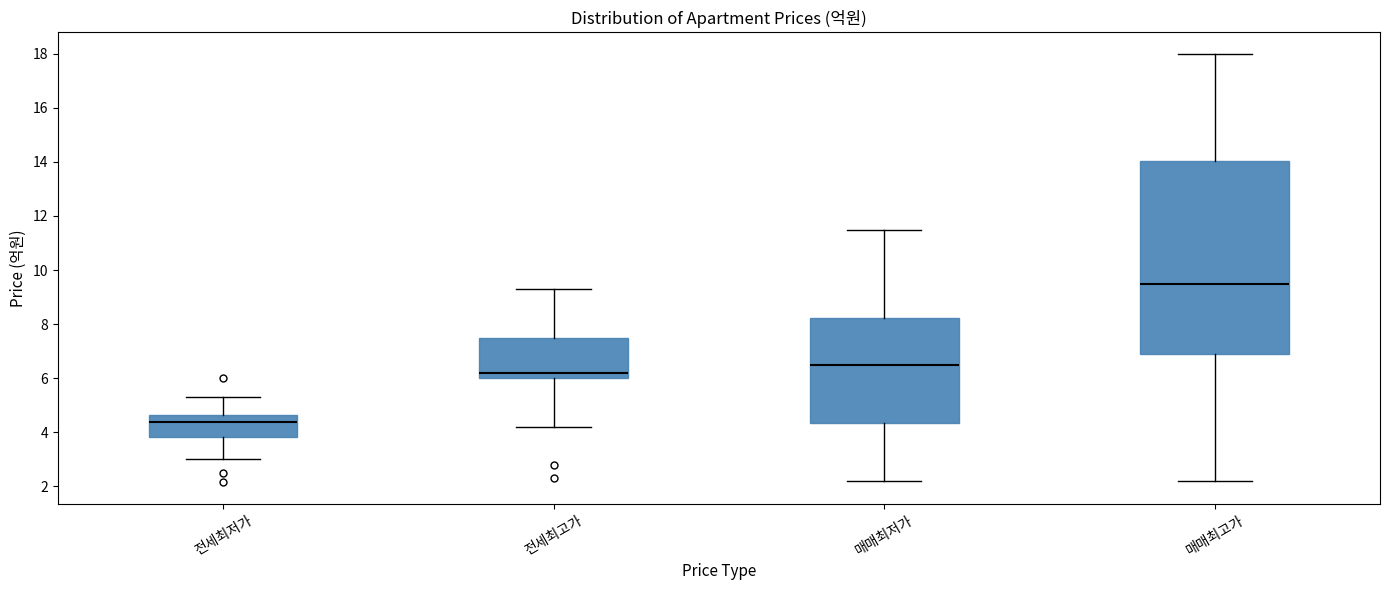

Which box's median line is the lowest?

전세최저가